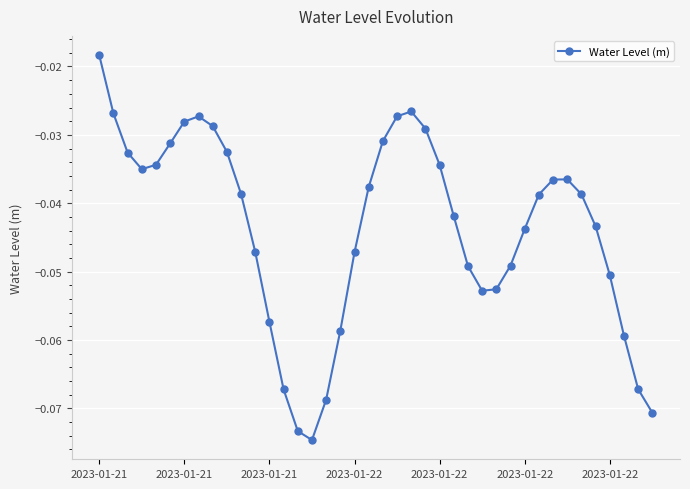

How many categories are shown in the chart?

40